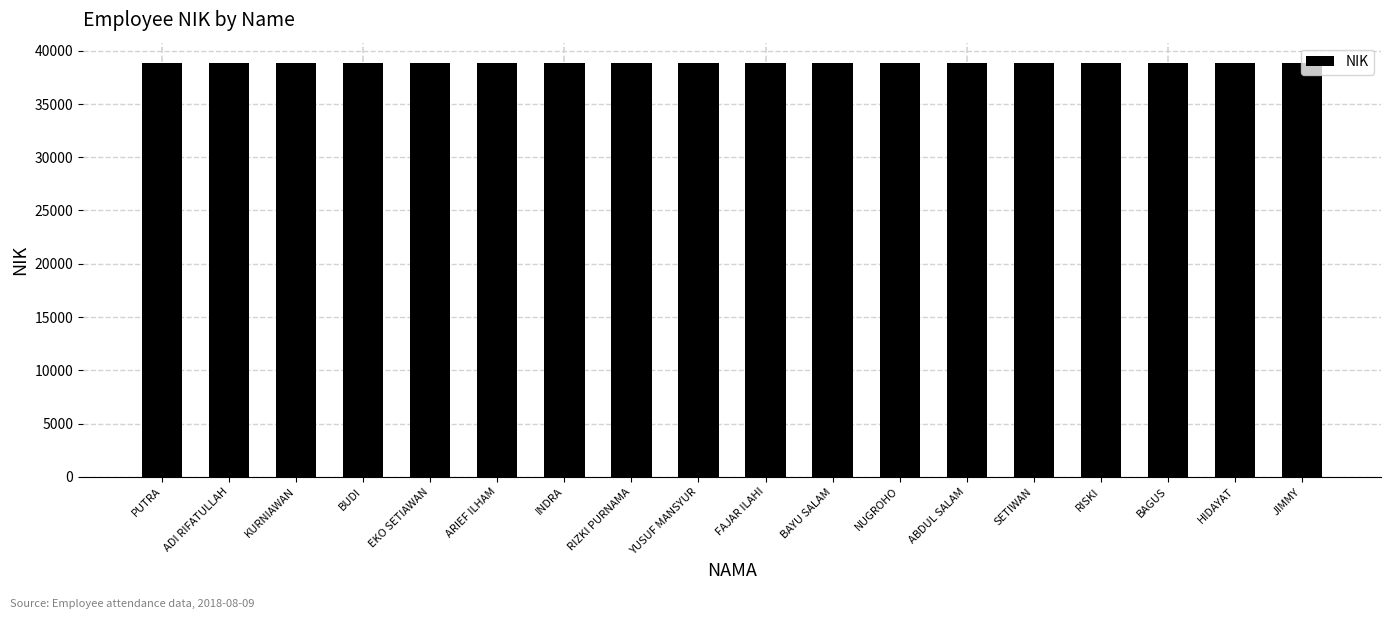

What is the difference between the values at YUSUF MANSYUR and SETIWAN?

5